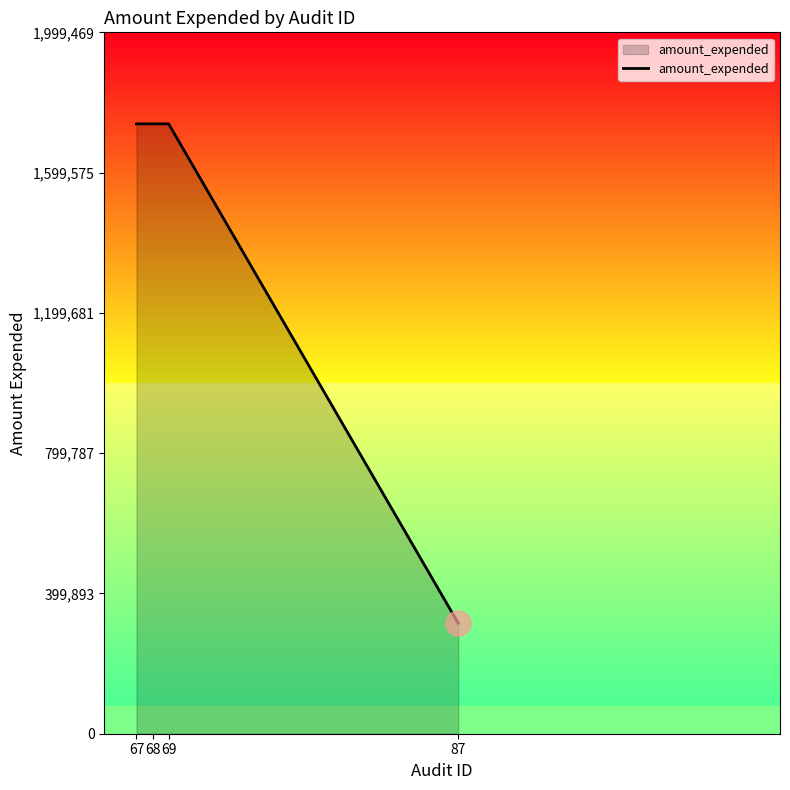

What is the maximum value shown in the chart?

1738669